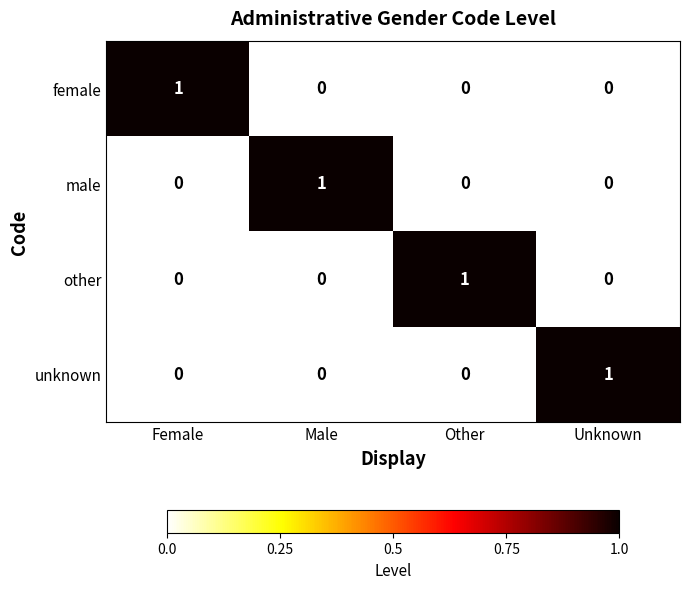

What is the total value across all series at Female?

1